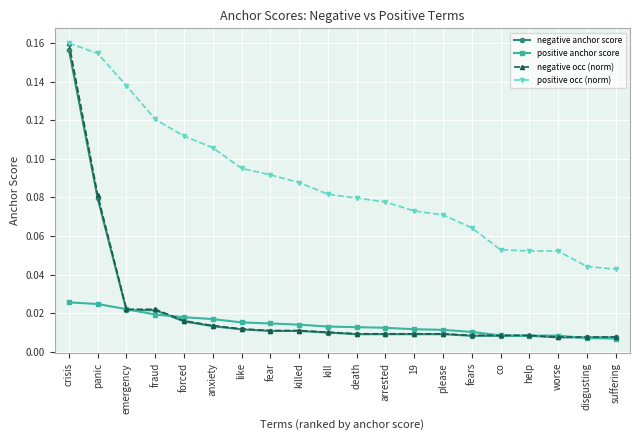

True or false: negative anchor score and positive occ (norm) intersect in this chart.

False